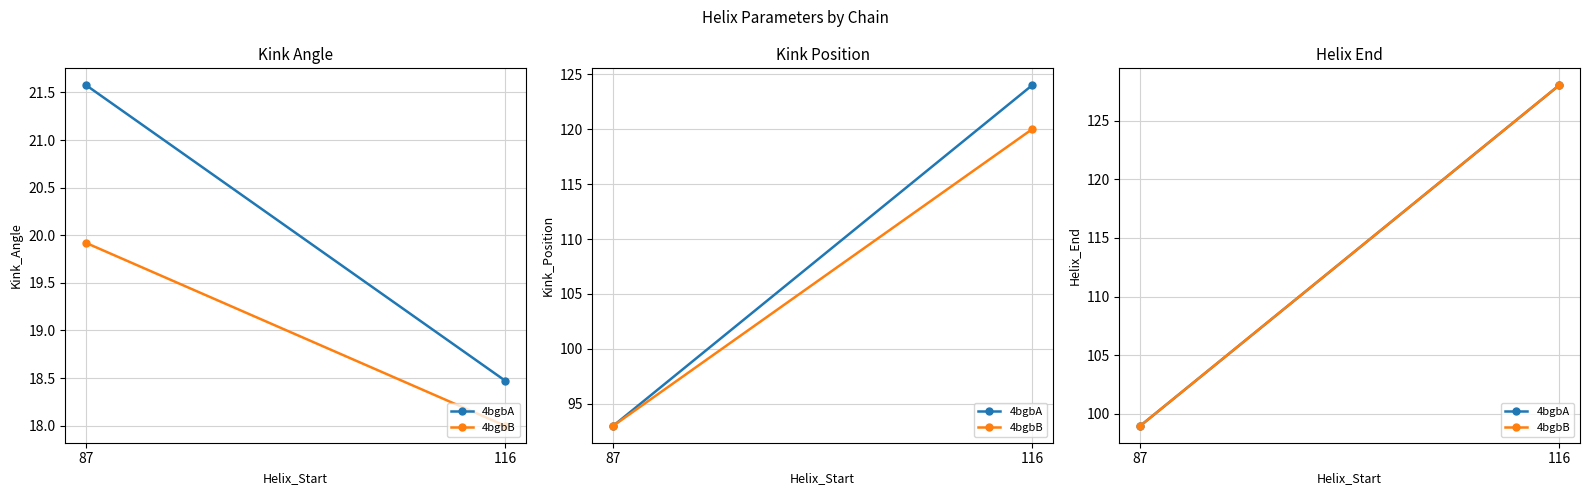

What is the approximate value of 4bgbB at 87, to the nearest 10?

100